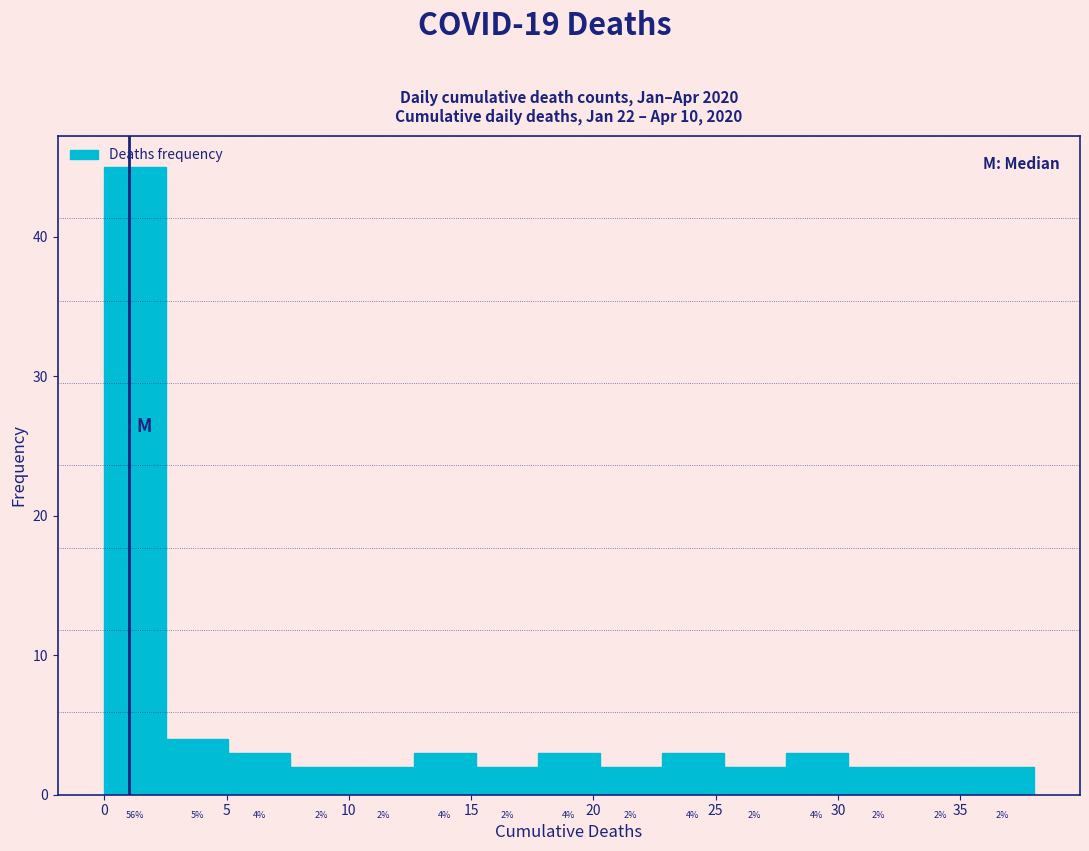

Which range on the x-axis has the tallest bar?

0.0 to 2.5